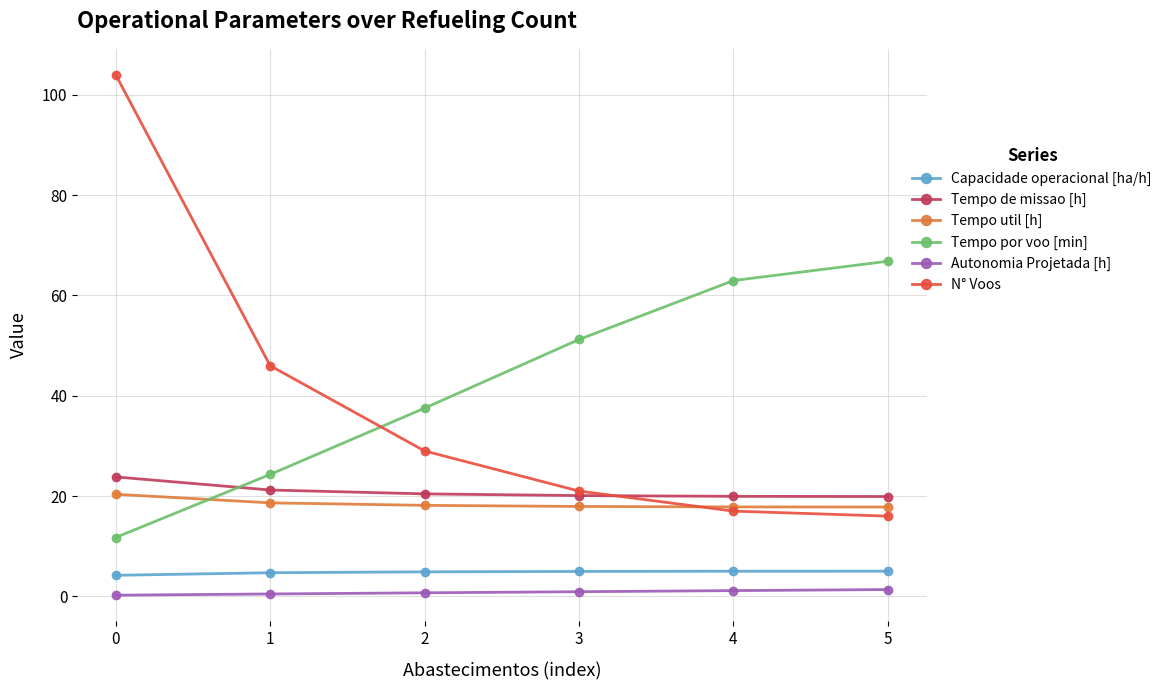

How many series are shown in this chart?

6